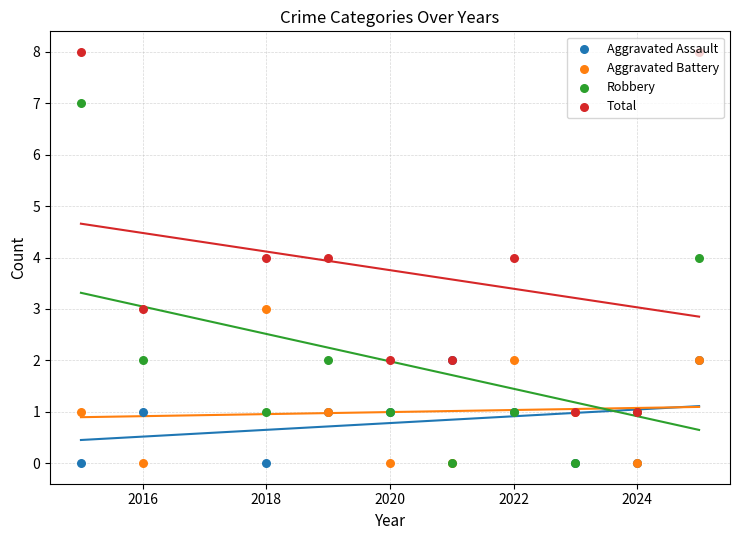

What are all the series names shown in the legend?

Aggravated Assault, Aggravated Battery, Robbery, Total